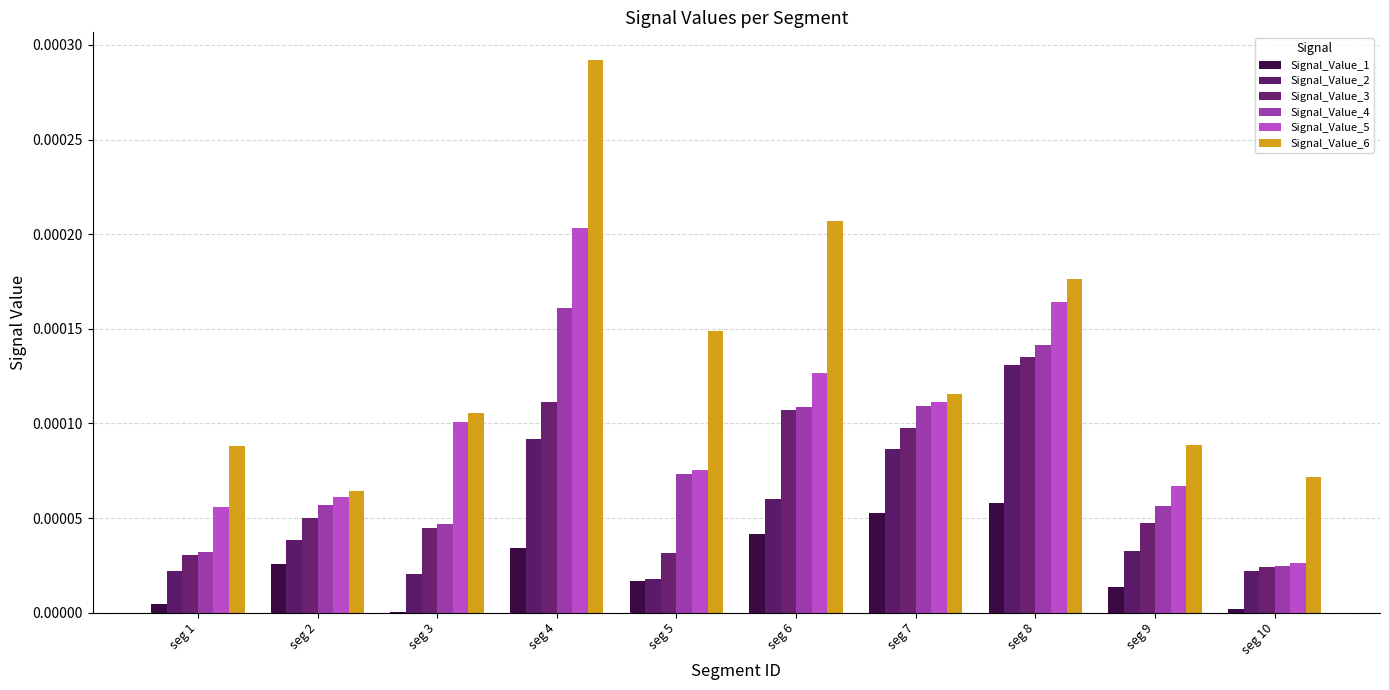

The Signal_Value_3 series shows 0.0 at seg 4. True or false?

True